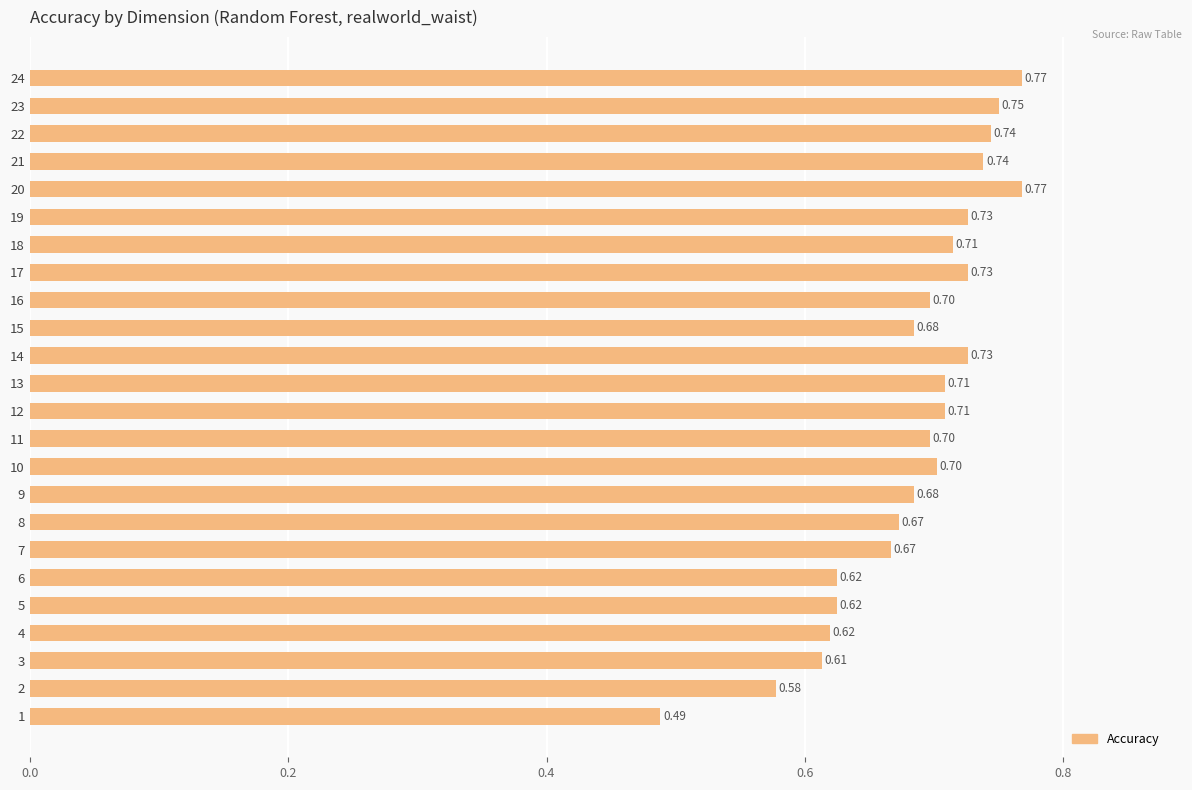

Count the values in the range 0 to 1.

24